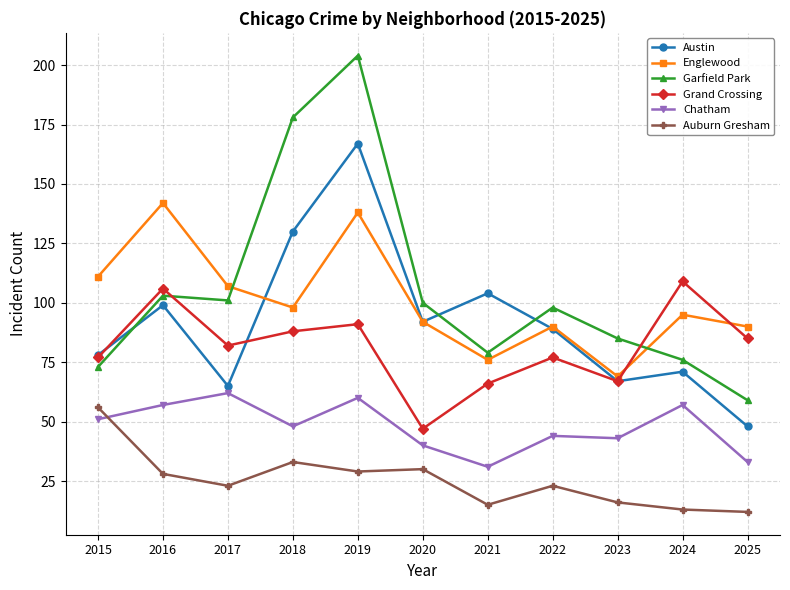

At which category is the sum across all series the highest?

2019